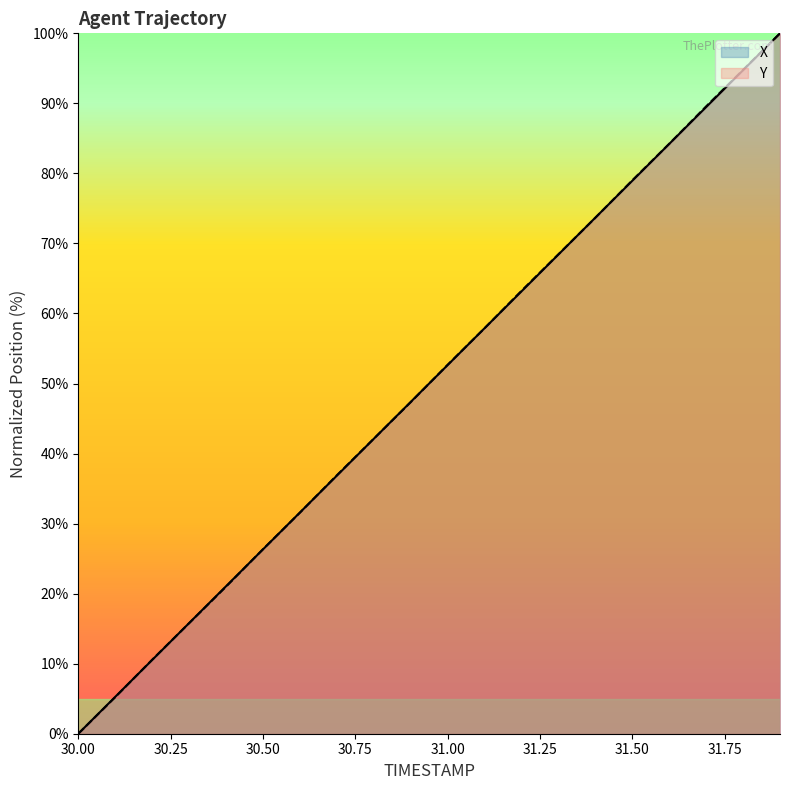

Between 31.1 and 31.6, which is larger?

31.6